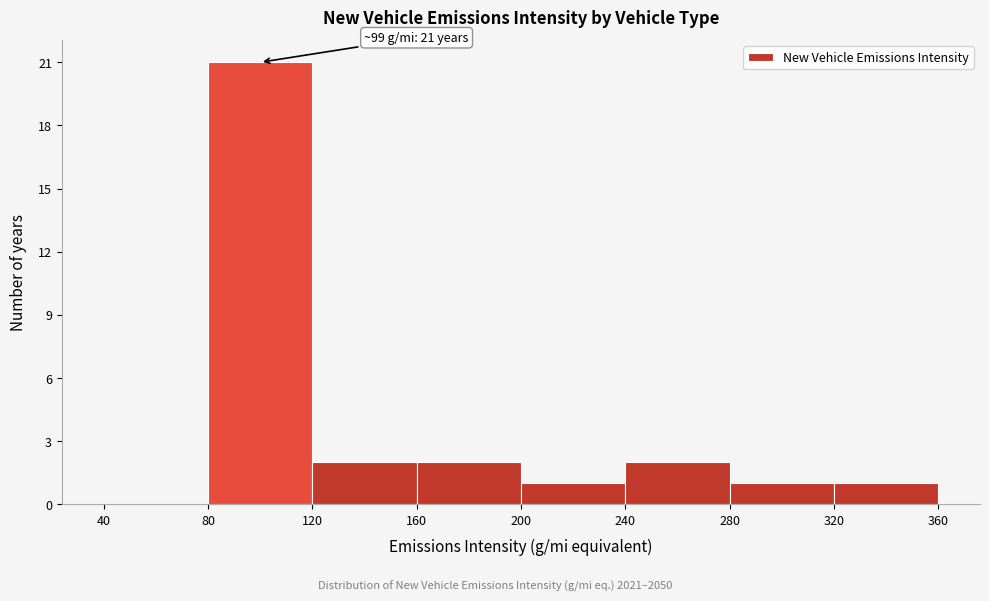

Over which range of the x-axis is the bar tallest?

80 to 120